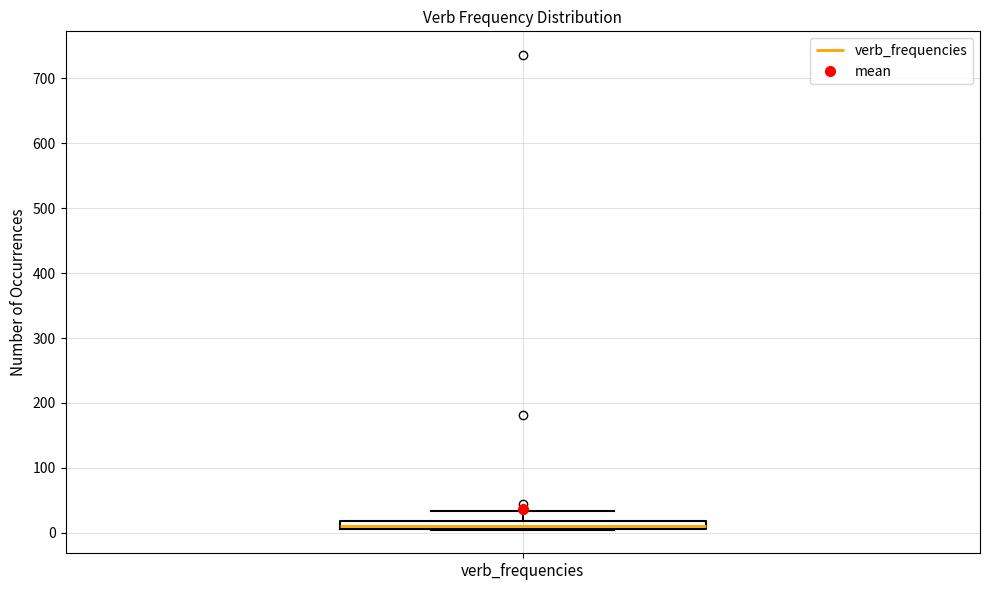

Where does the upper whisker of the box for verb_frequencies end on the y-axis? The values are not printed on the chart, so give them approximately, as read against the axis.

30